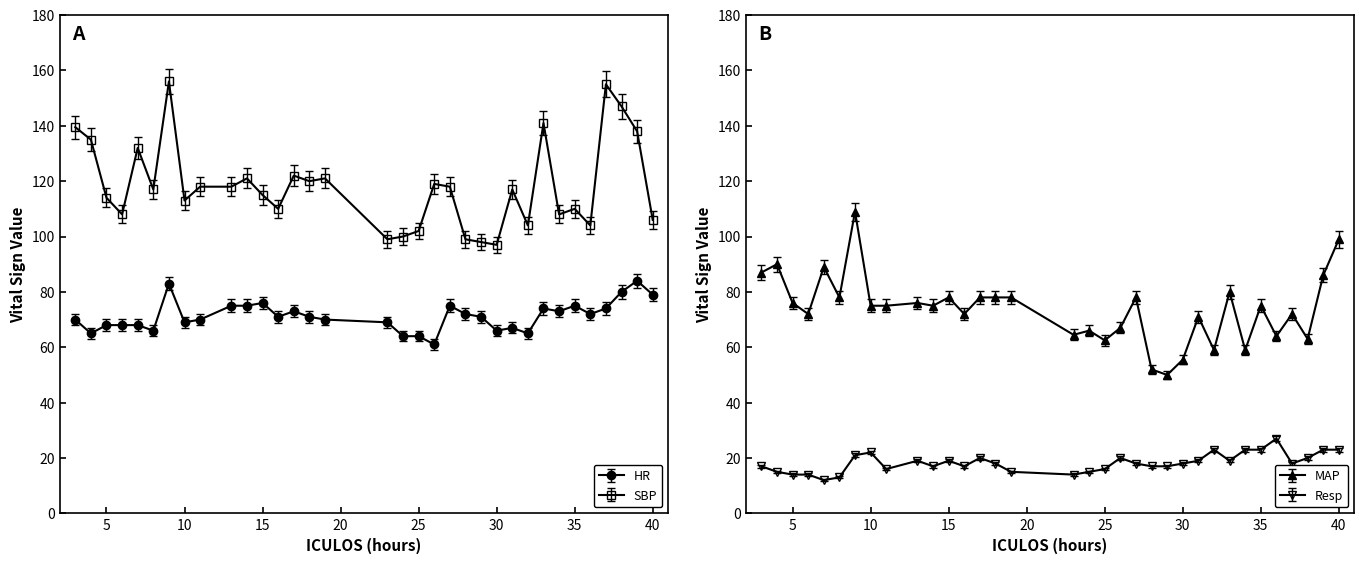

Read the HR value at 40.

79.0